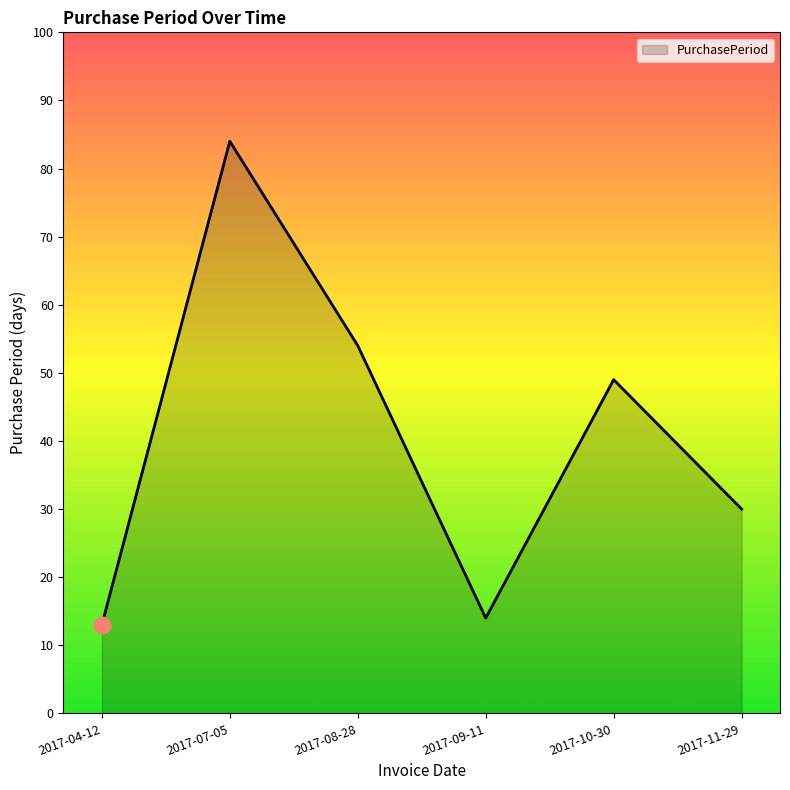

Which has a higher value, 2017-09-11 or 2017-10-30?

2017-10-30